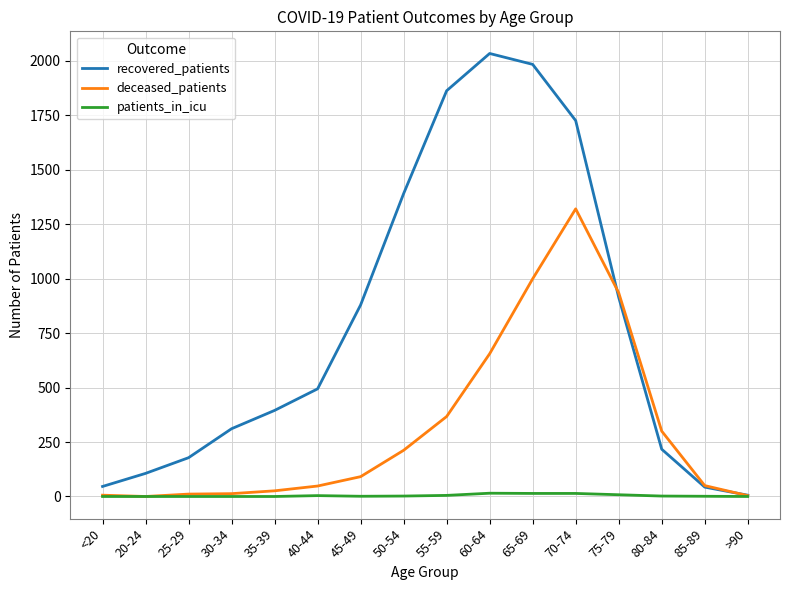

What is the total value across all series at >90?

10